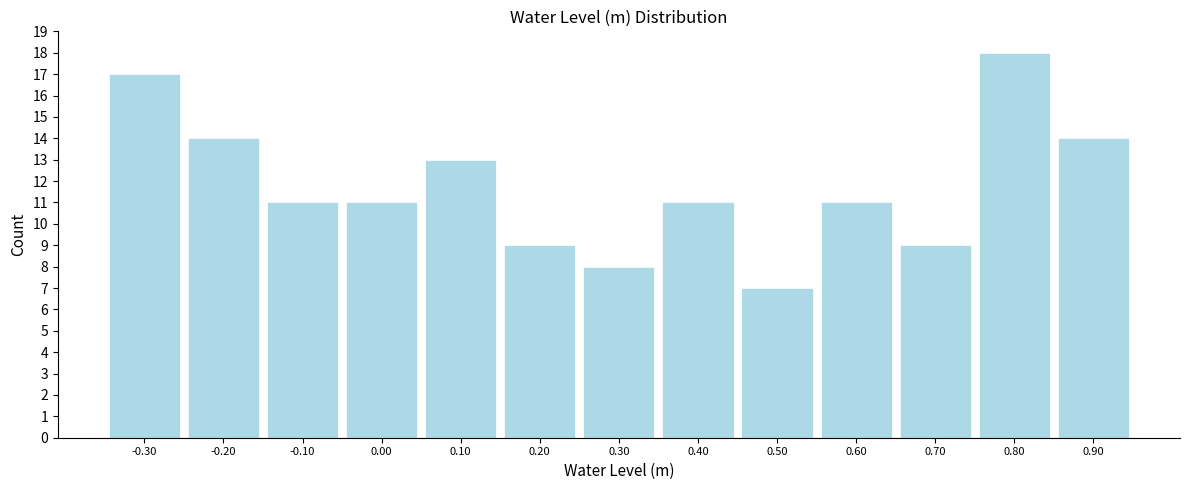

How tall is the bar that spans 0.05 to 0.15 on the x-axis? The values are not printed on the chart, so give them approximately, as read against the axis.

13